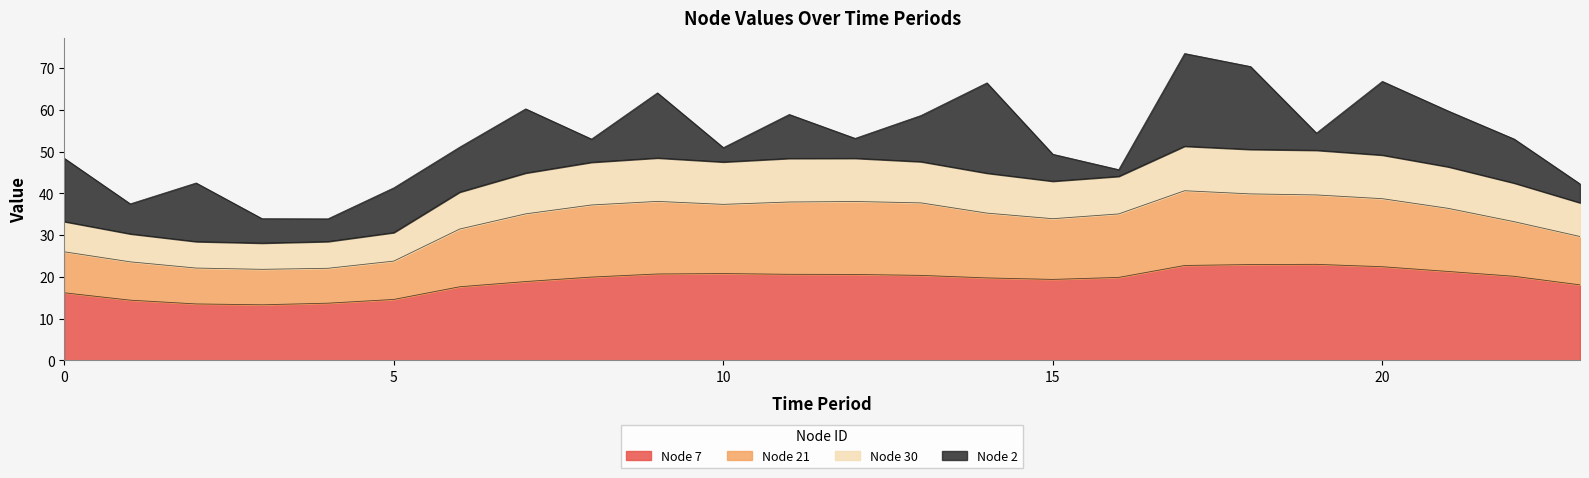

Count the number of categories in the chart.

24